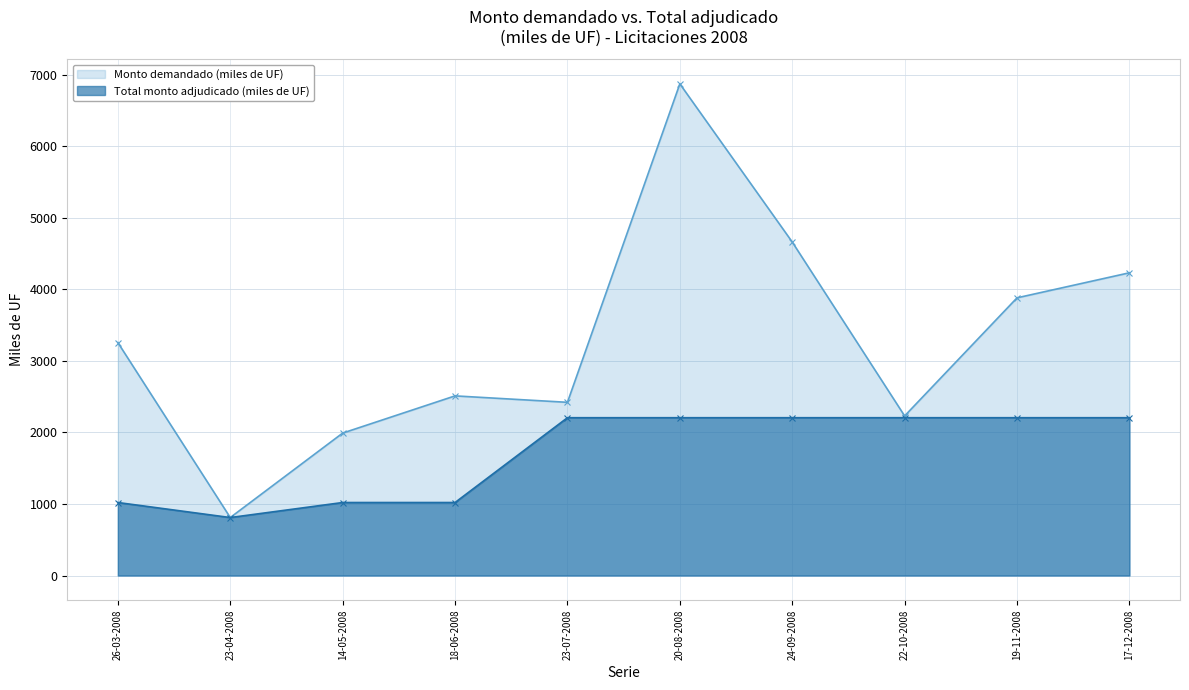

List the series in order of their peak value, lowest first.

Total monto adjudicado (miles de UF), Monto demandado (miles de UF)